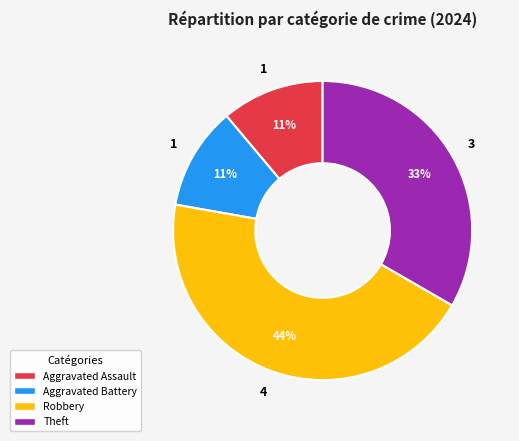

Is there a majority slice in this chart?

No